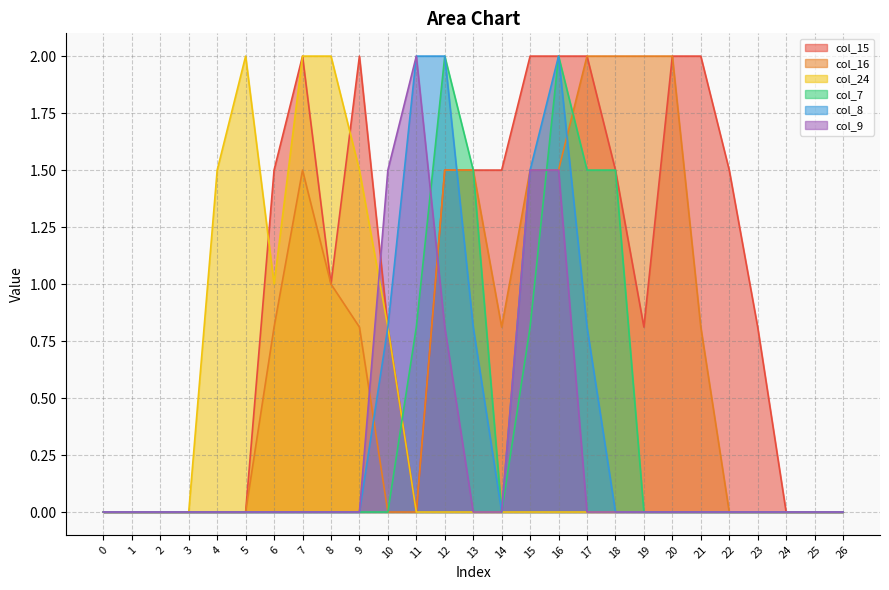

How many times do col_9 and col_7 cross each other?

2